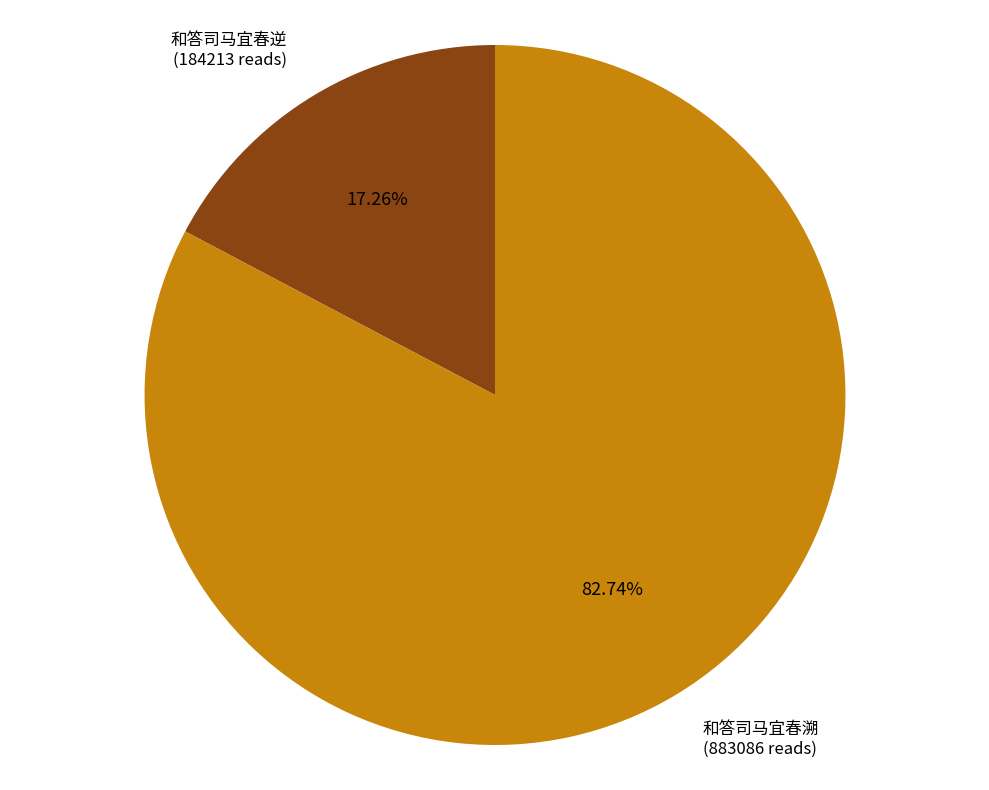

To the nearest percent, what is the combined percentage of 和答司马宜春逆 and 和答司马宜春溯?

100%